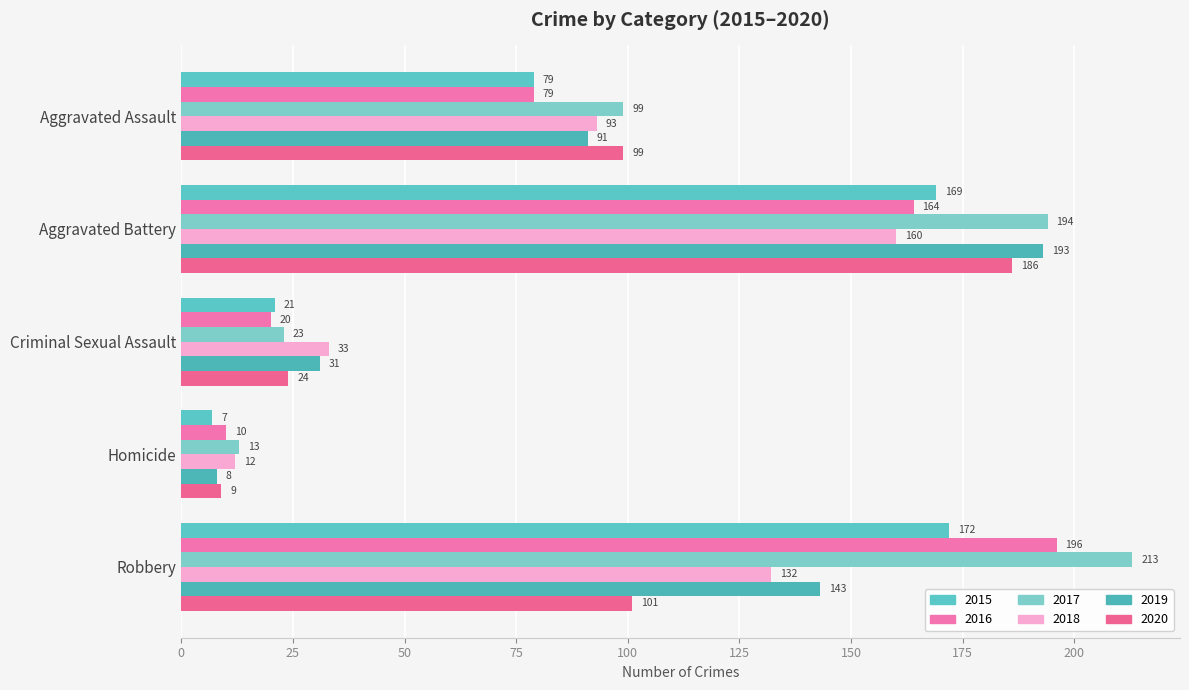

True or false: 2017 has a value of 8 at Criminal Sexual Assault.

False